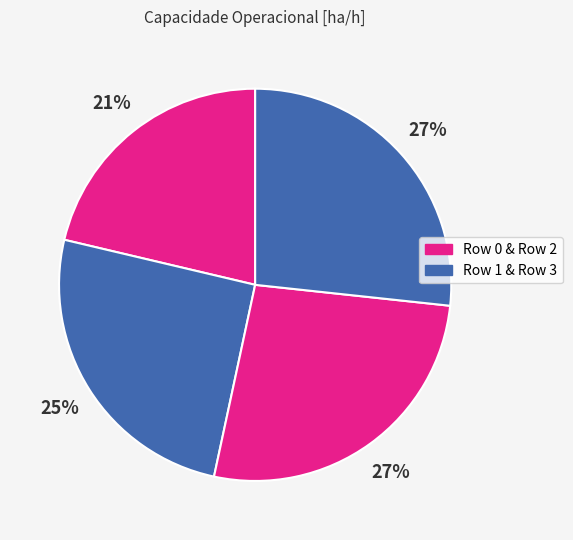

How many slices are in this pie chart?

4